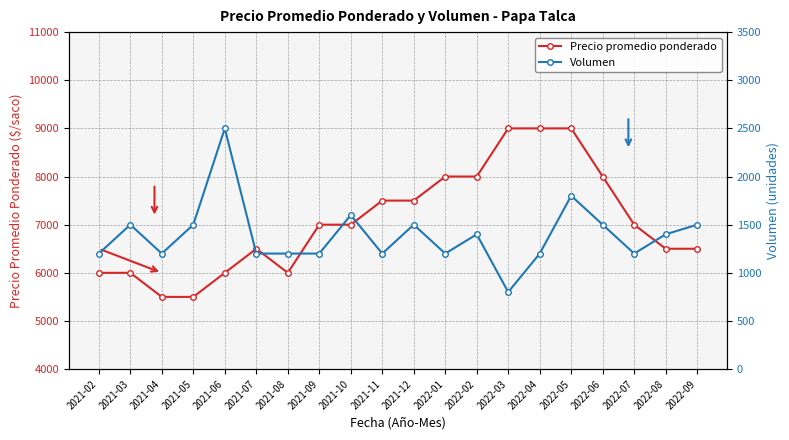

In Precio promedio ponderado, how many points are lower than both neighbors (excluding endpoints)?

1